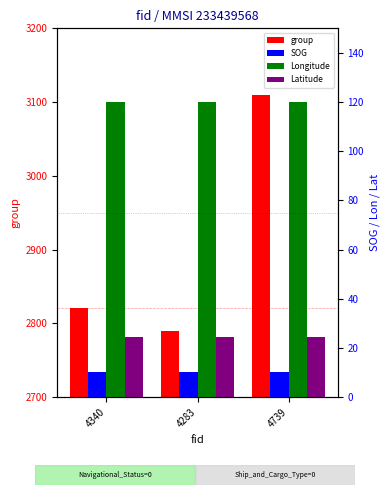

What is the sum of the Latitude values at 4340 and 4283?

48.8